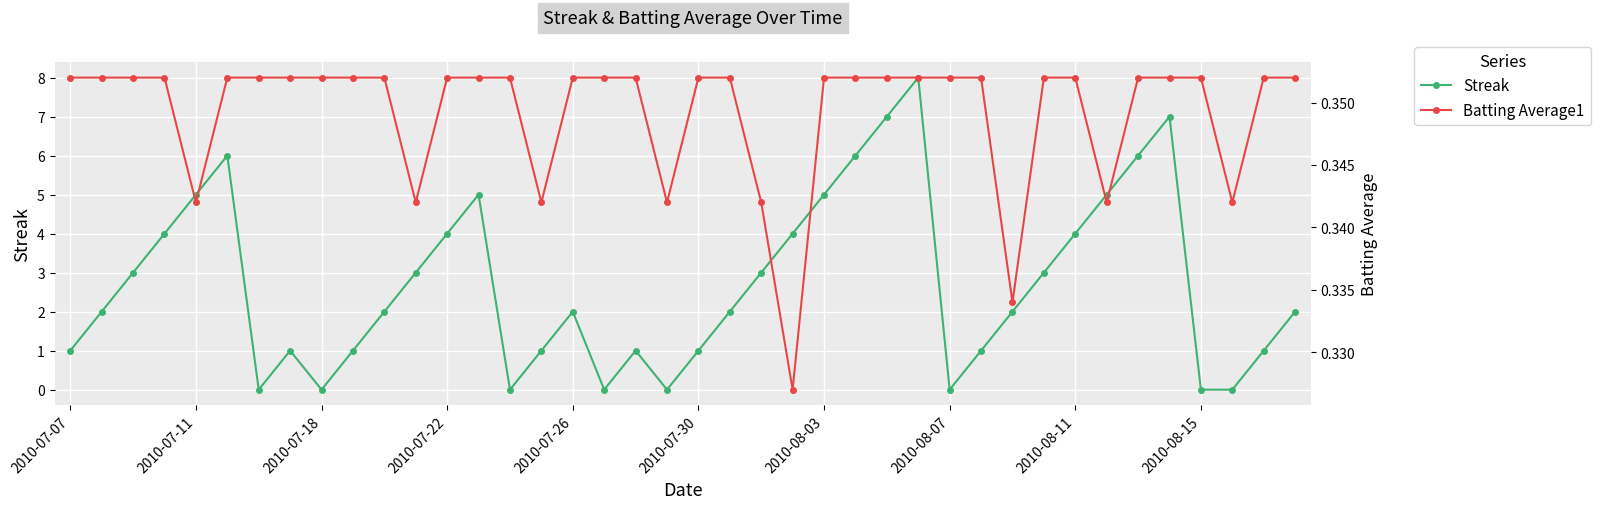

What is the sum of all Streak values?

108.0